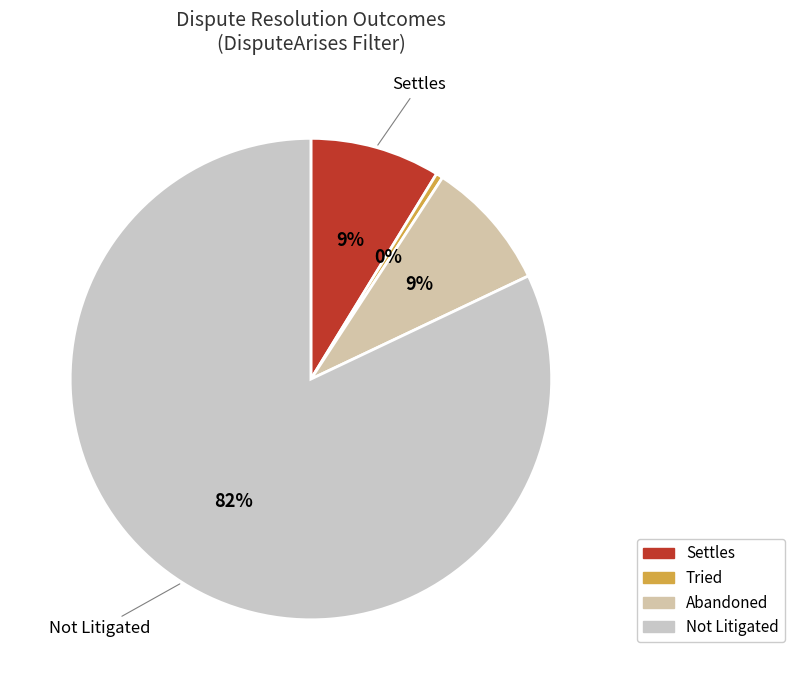

What is the largest slice in the pie chart?

Not Litigated